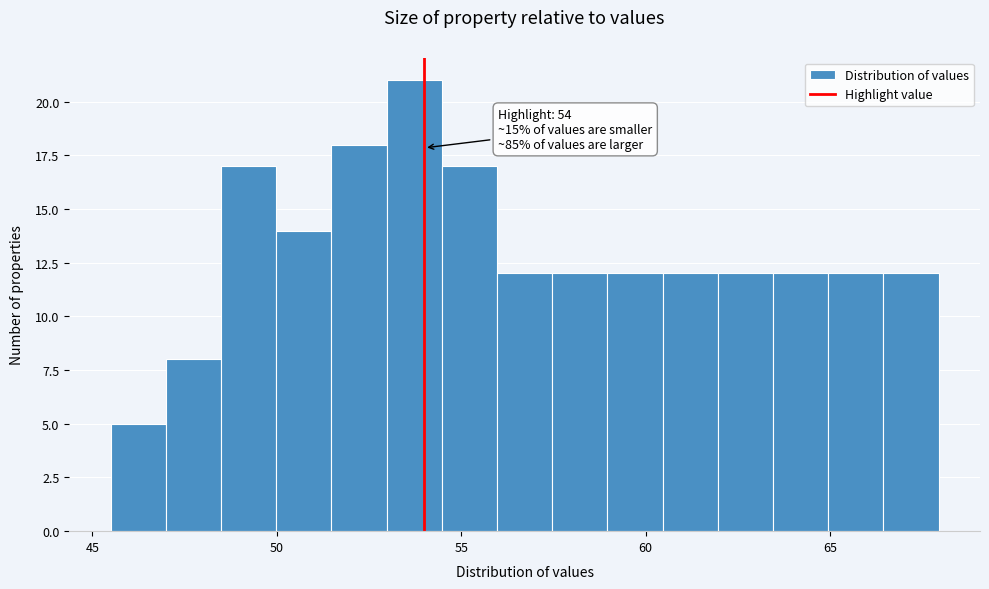

Around what value on the x-axis is the tallest bar? Give the approximate position of its centre, as read against the axis.

53.5